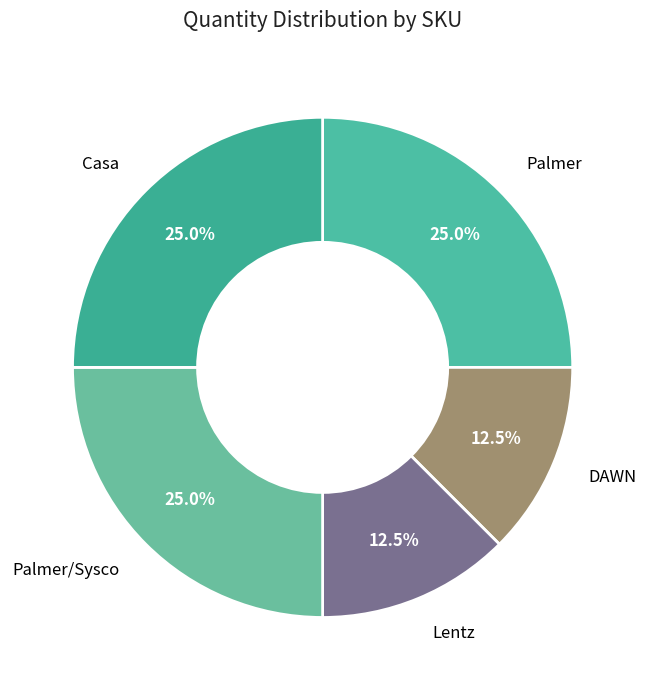

Which has a higher value, DAWN or Palmer/Sysco?

Palmer/Sysco